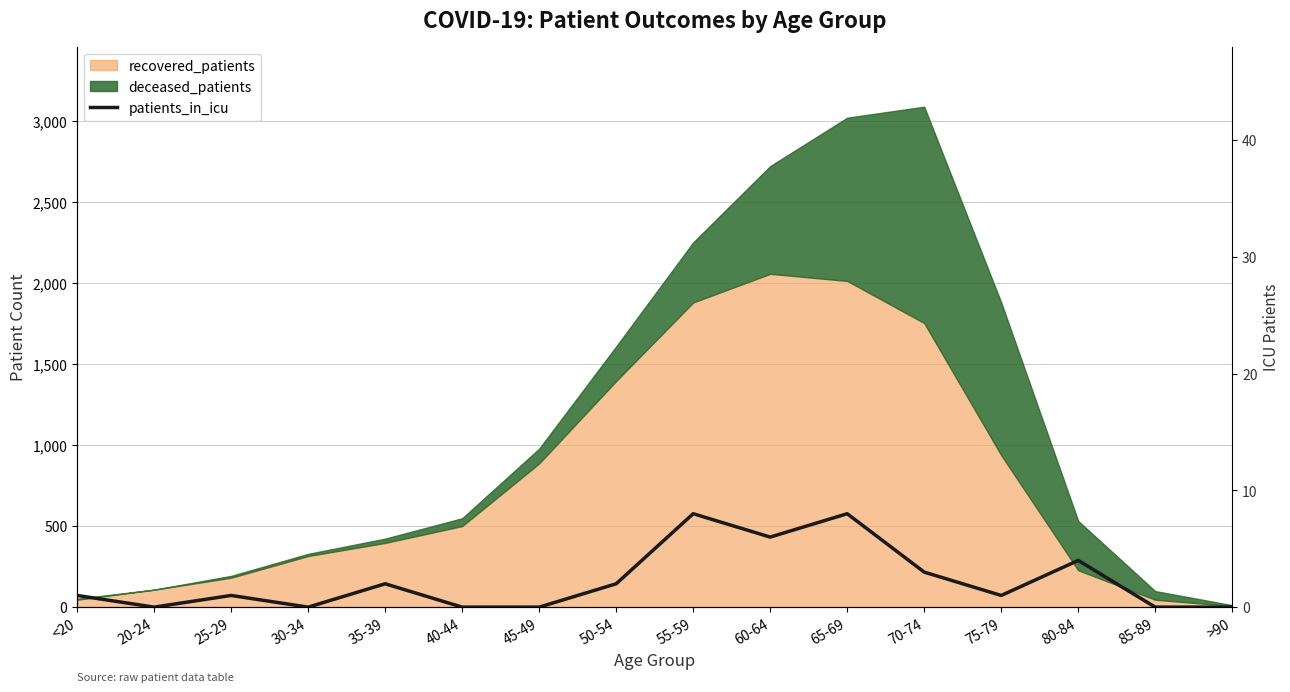

How many lines are shown in the chart?

1